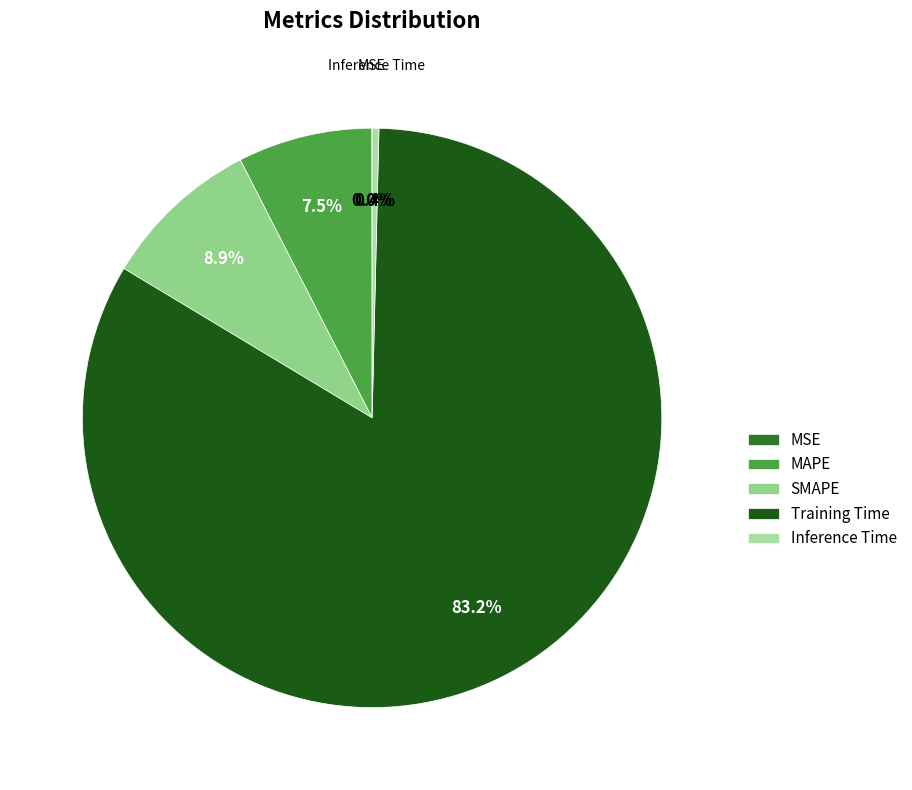

Is the sum of MSE and Inference Time greater than half?

No